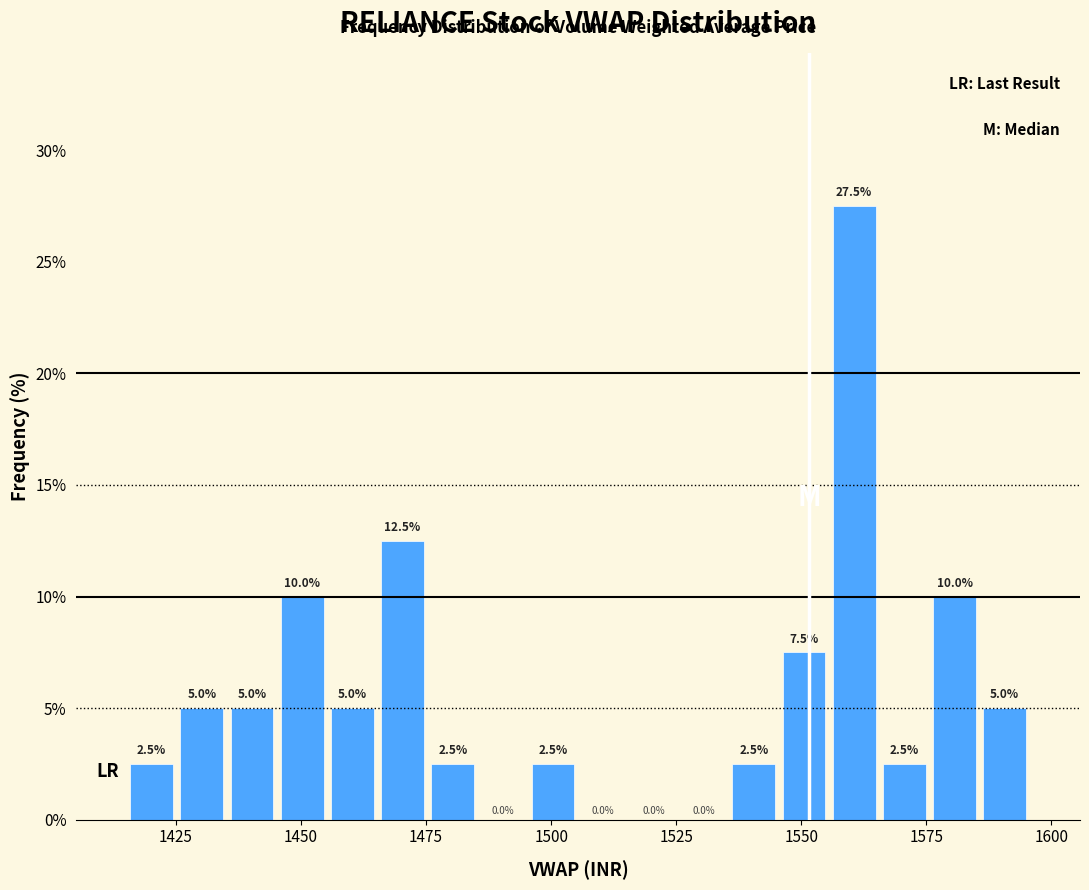

Around what value on the x-axis is the tallest bar? Give the approximate position of its centre, as read against the axis.

1560